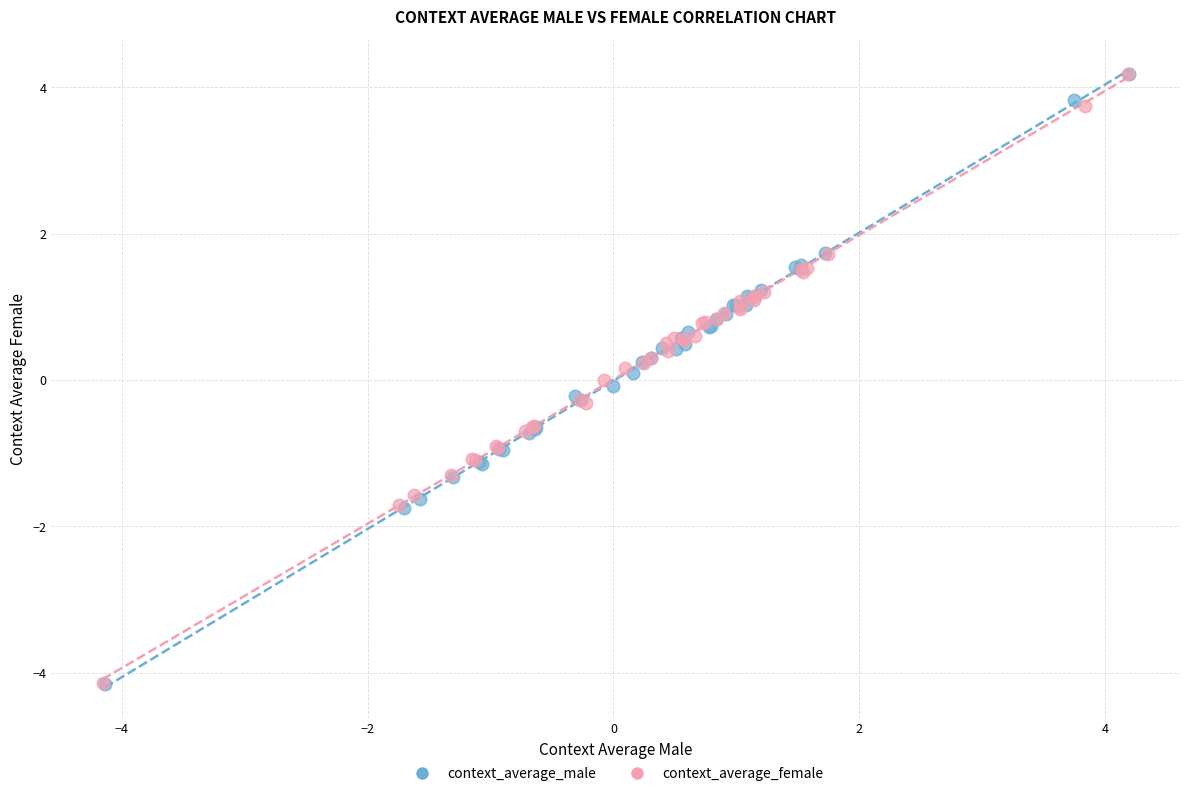

Which series has the widest spread of Y values?

context_average_male